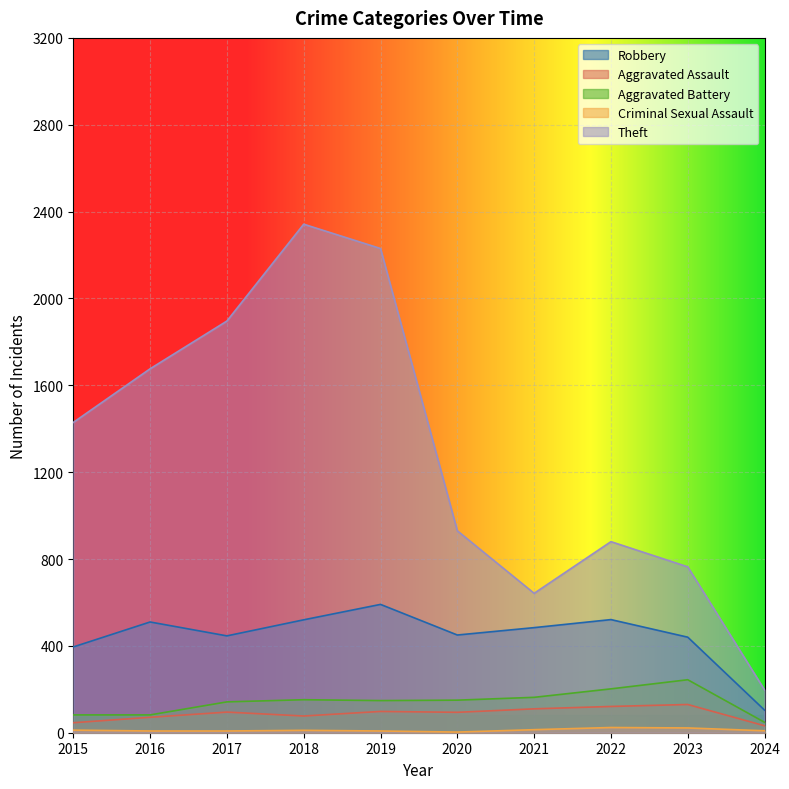

At which category is the sum across all series the highest?

2018